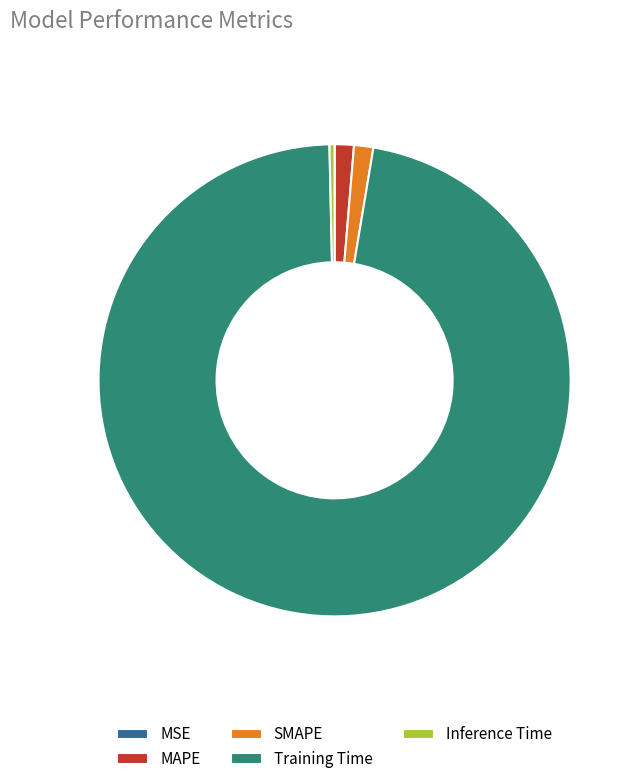

Is it true that MAPE is 15% of the pie?

False